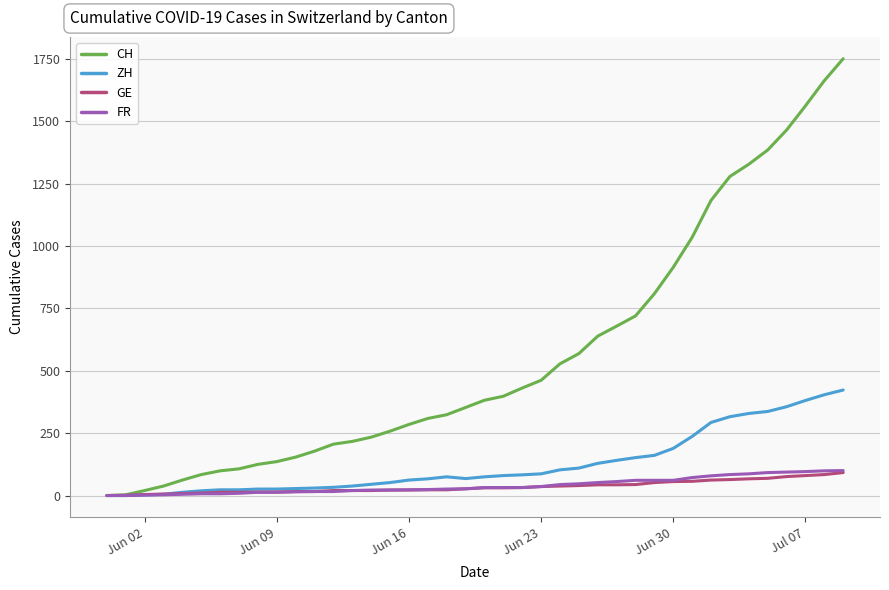

Which series has the largest total across all categories?

CH